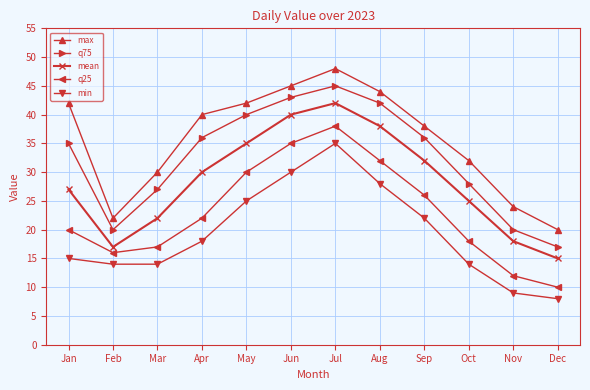

How many data points in mean are less than 30?

6